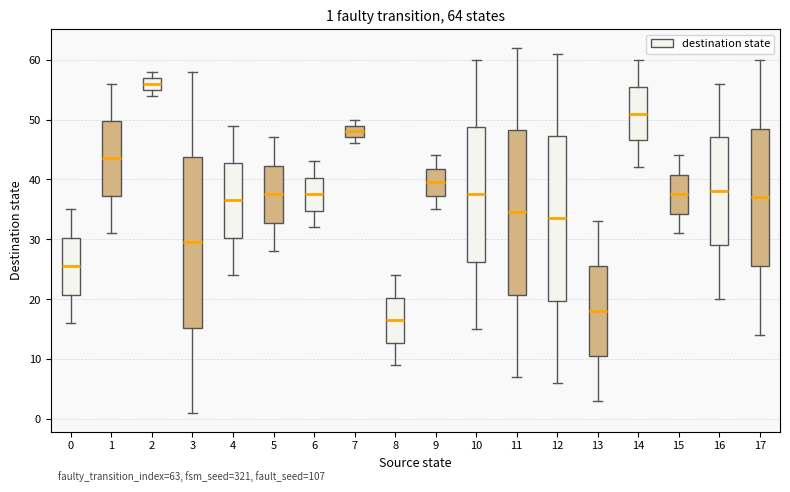

Which box has the highest median line?

2